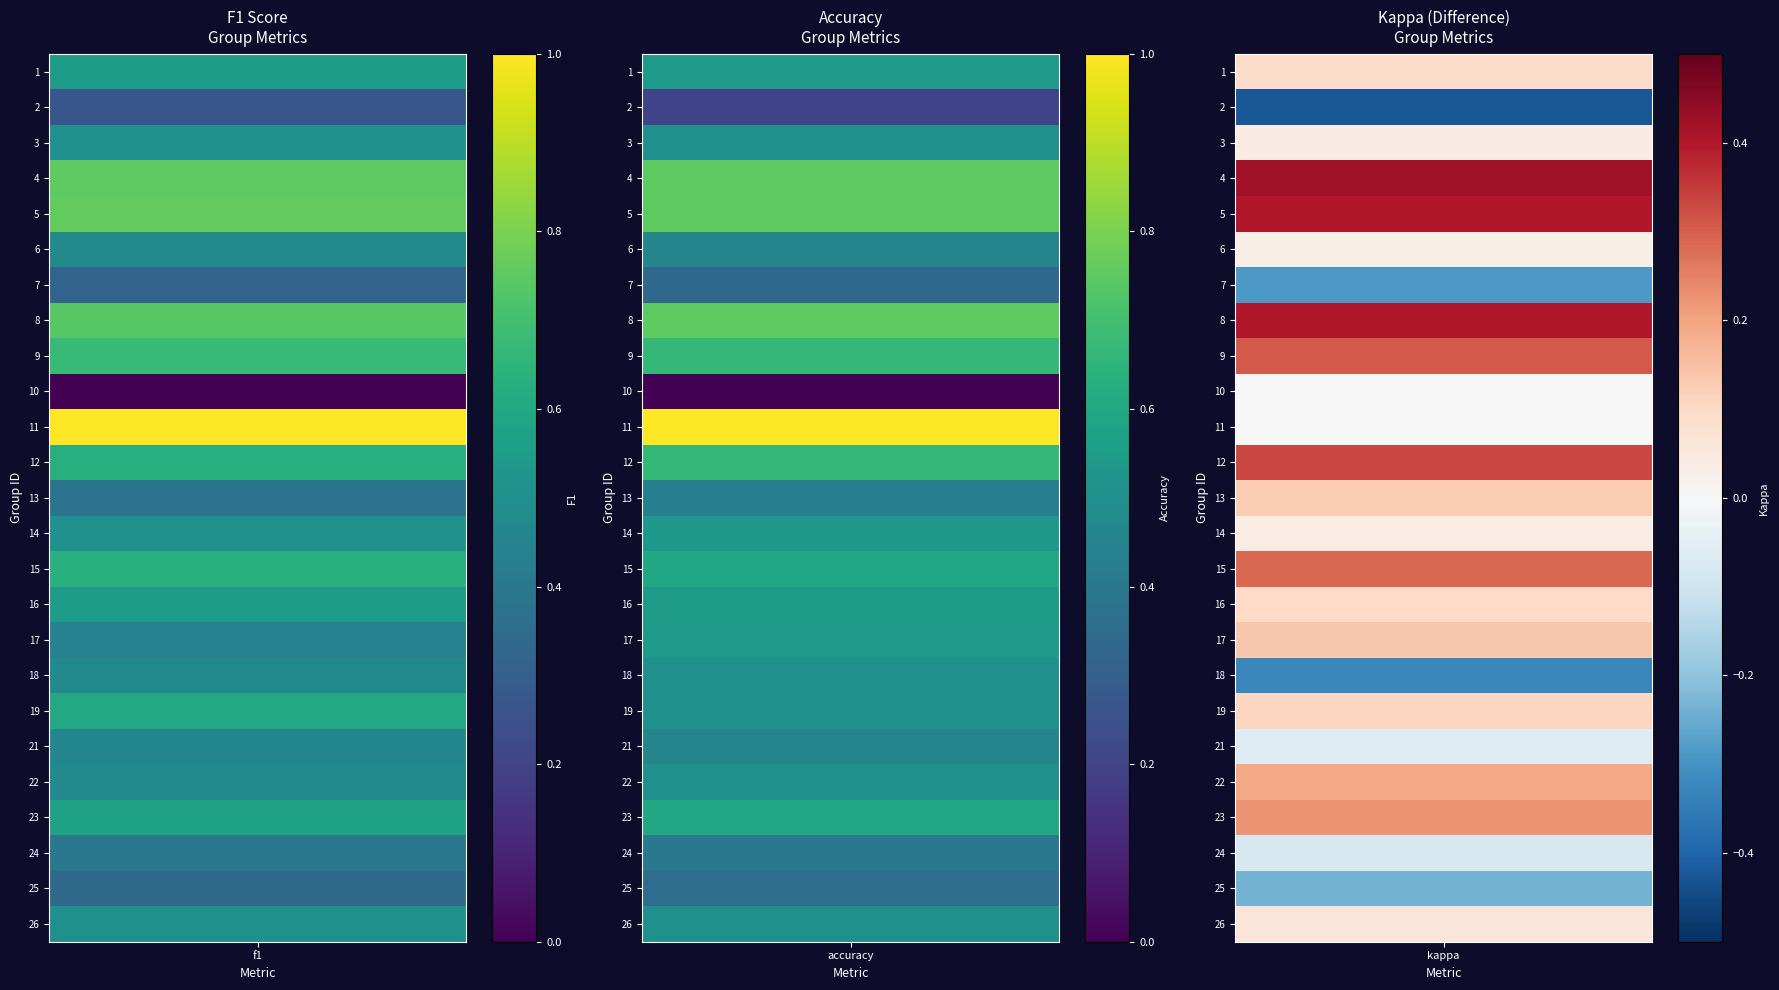

The value of 5 at kappa is 0.4. True or false?

True